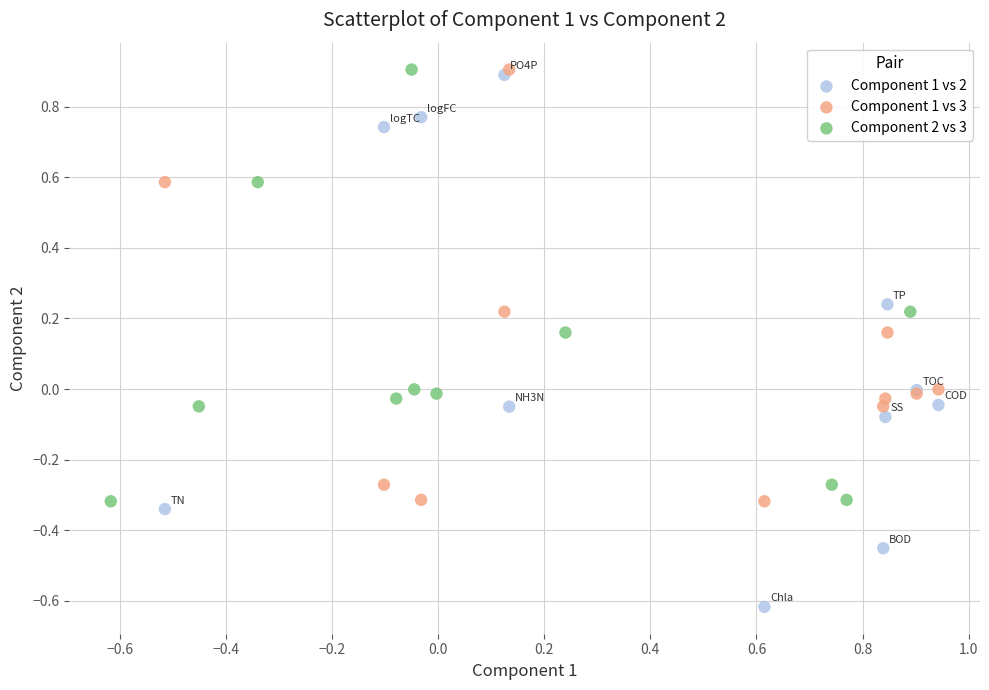

What are all the series names shown in the legend?

Component 1 vs 2, Component 1 vs 3, Component 2 vs 3